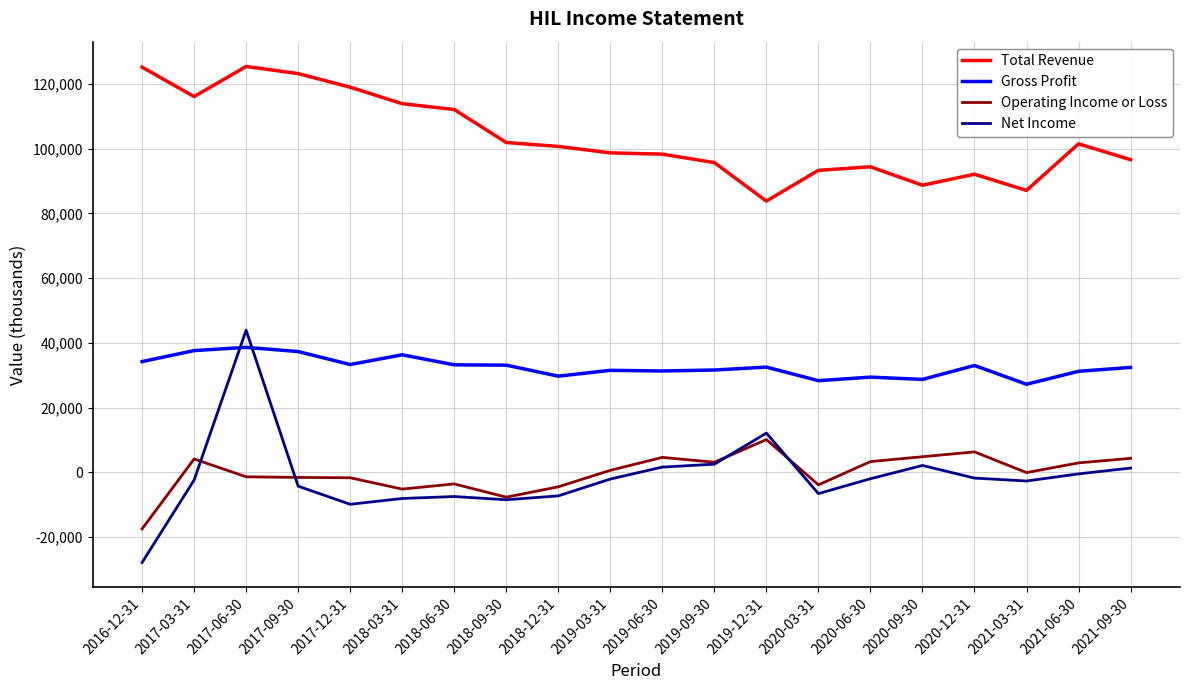

Is the value of Operating Income or Loss at 2016-12-31 greater than the value of Net Income at 2019-06-30?

No